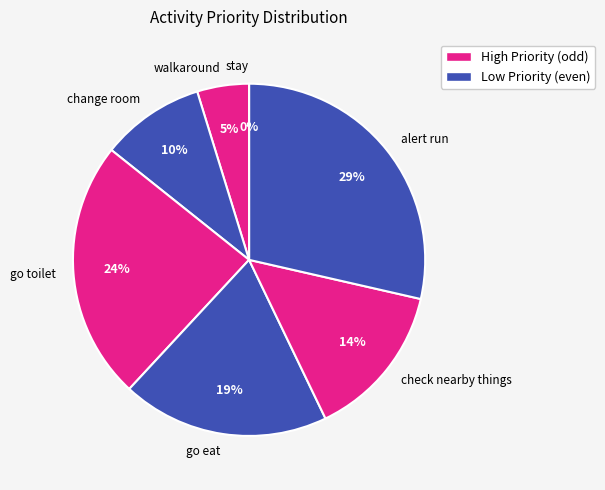

To the nearest percent, what is the difference between the largest and smallest slice percentages?

29%